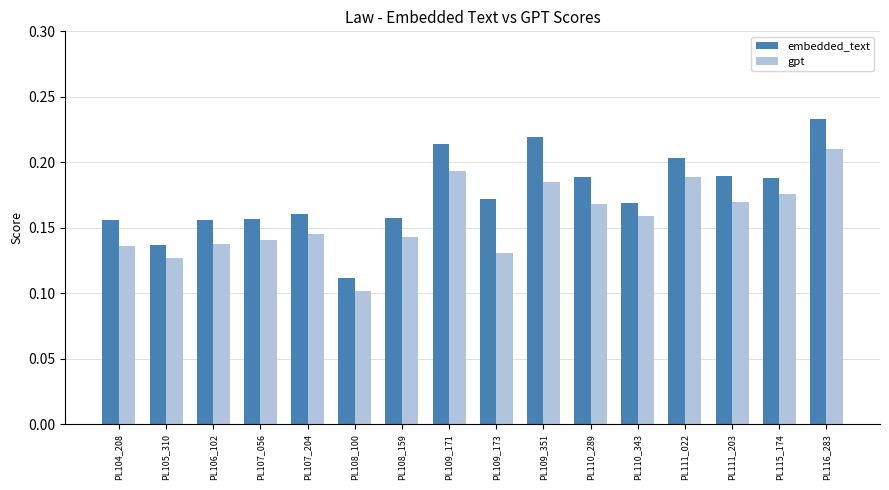

How many series are shown in this chart?

2